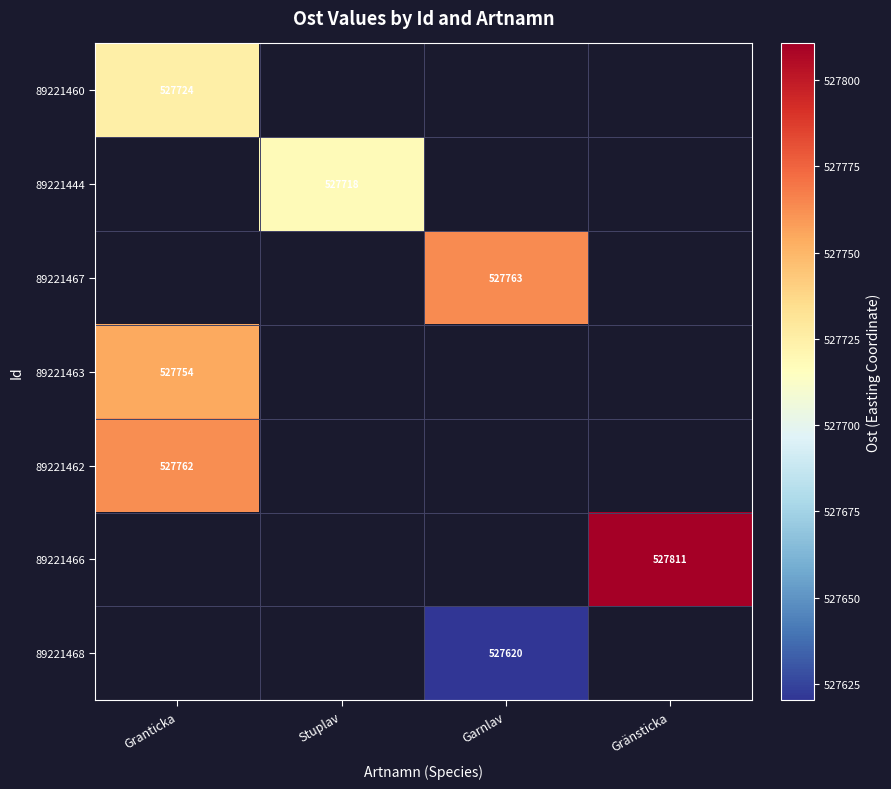

At which label does 89221444 reach its peak?

Granticka